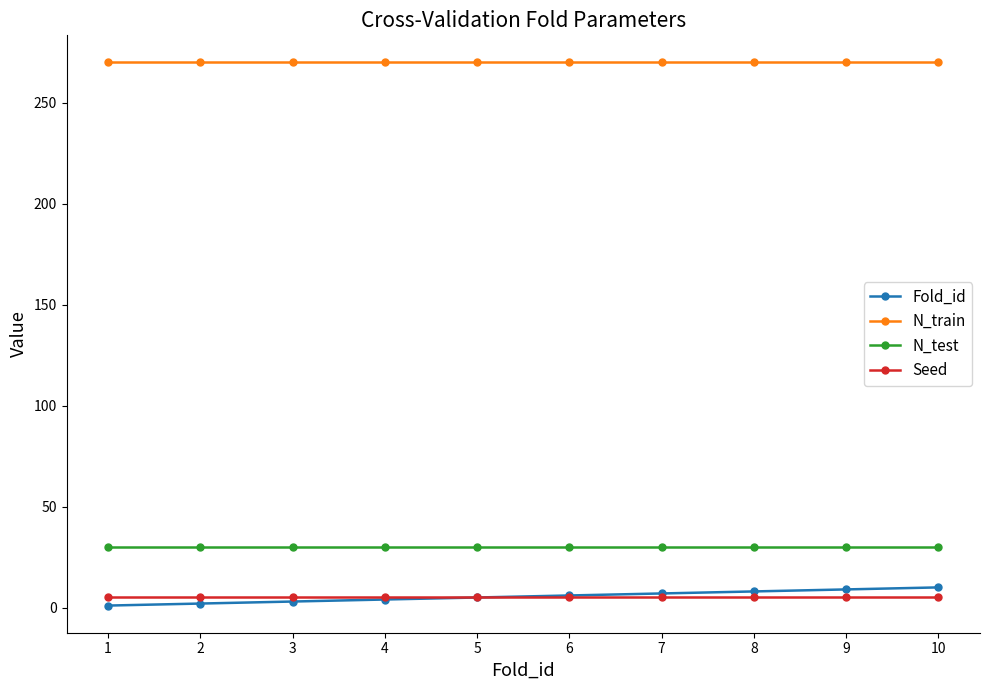

List the series in order of their peak value, lowest first.

Seed, Fold_id, N_test, N_train